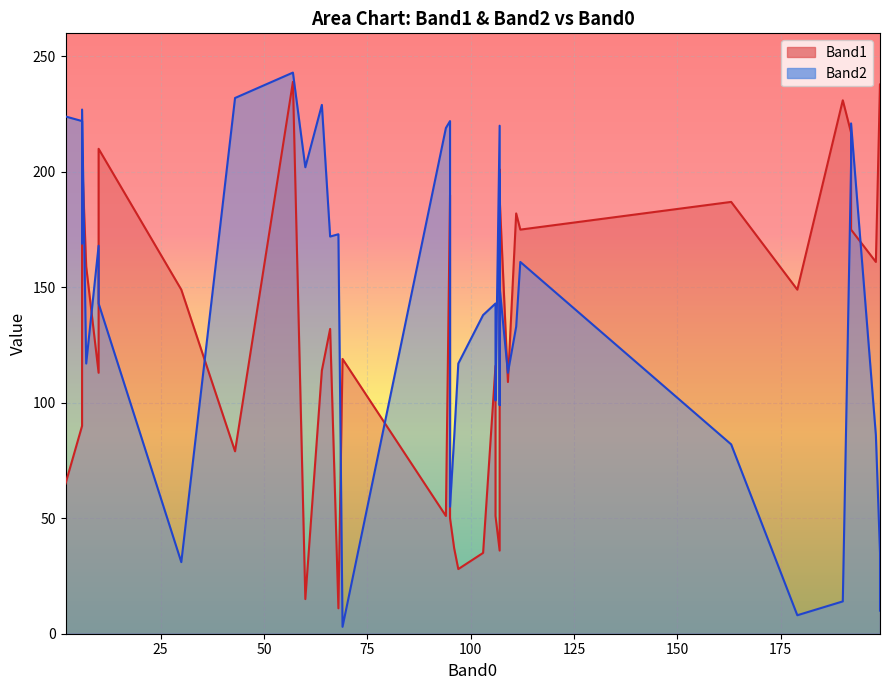

What is the smallest value displayed?

3